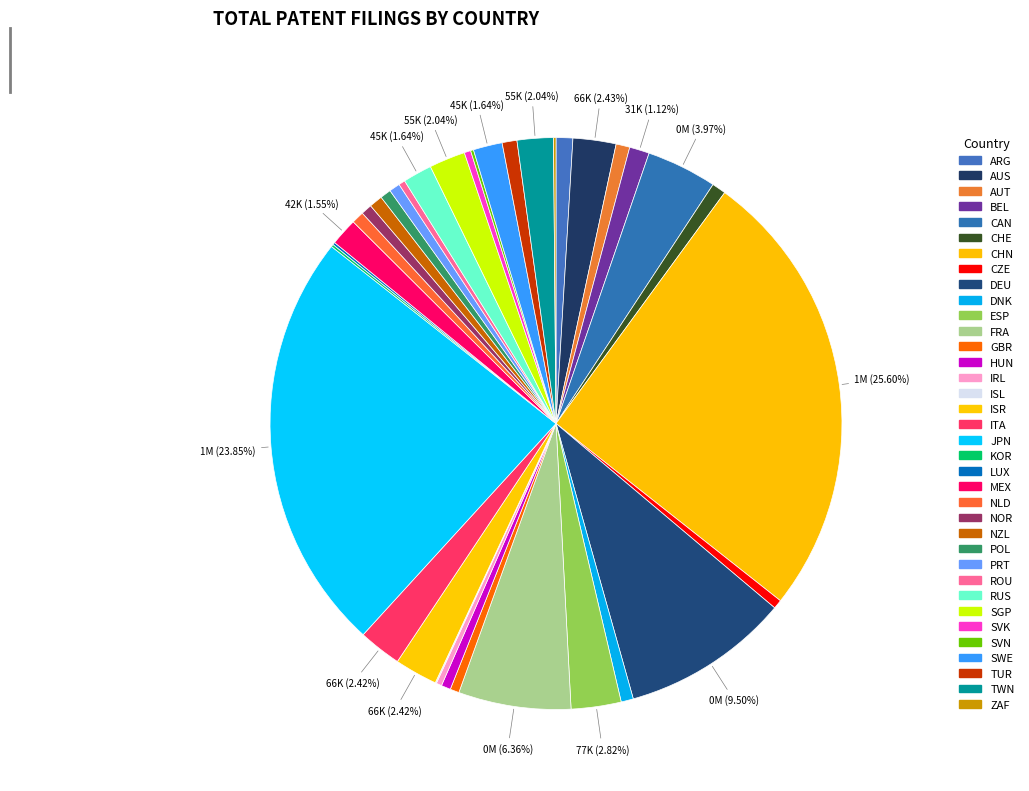

Which category has the smallest portion of the pie?

ISL